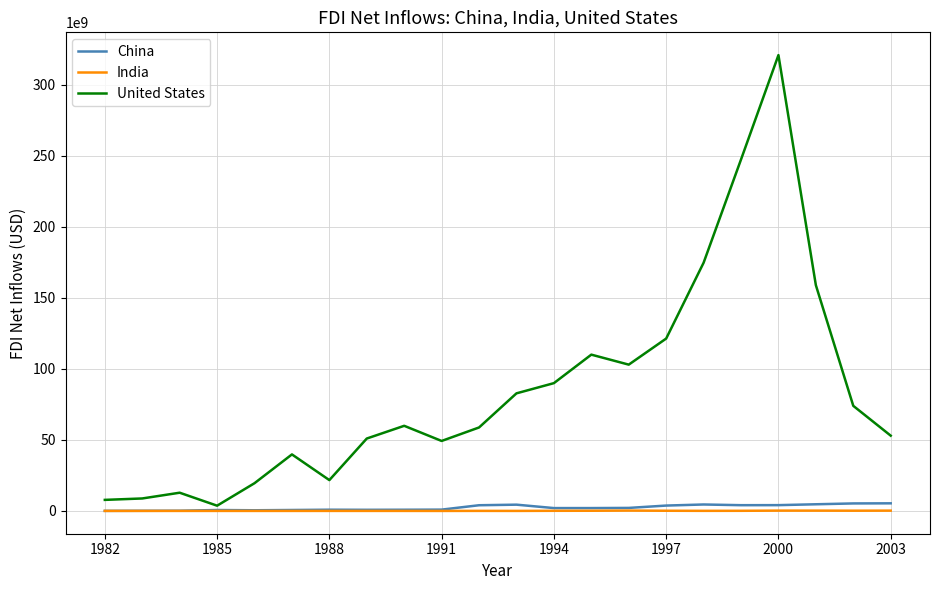

Which series has the widest spread of values?

United States